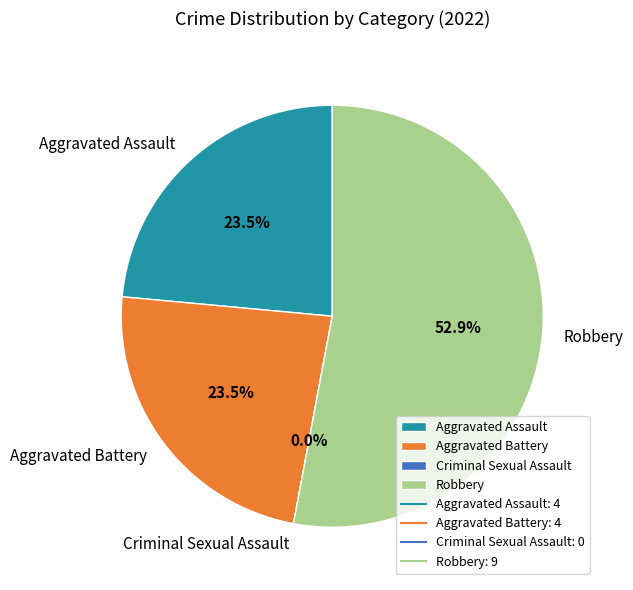

Combined, do Aggravated Battery and Criminal Sexual Assault account for over 50%?

No